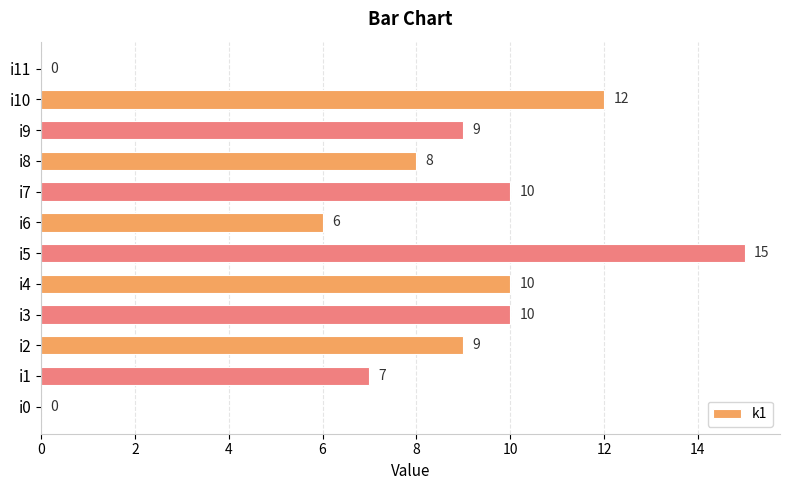

What is the ratio of the value at i9 to the value at i6?

1.5